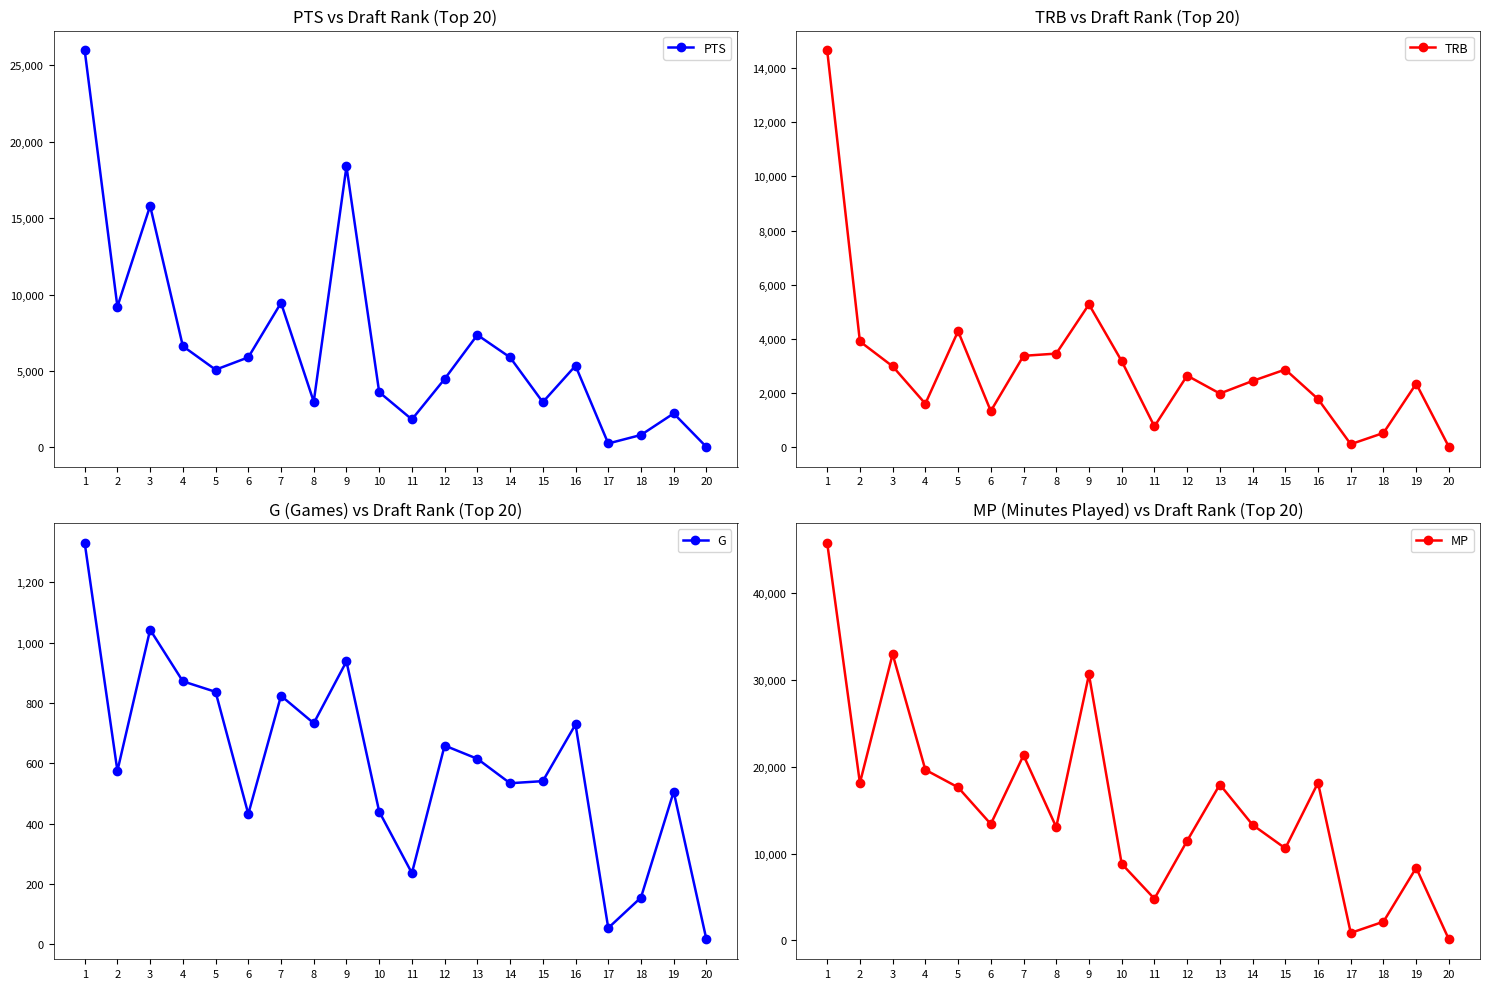

What is the difference between the second highest and minimum values in the PTS series?

18352